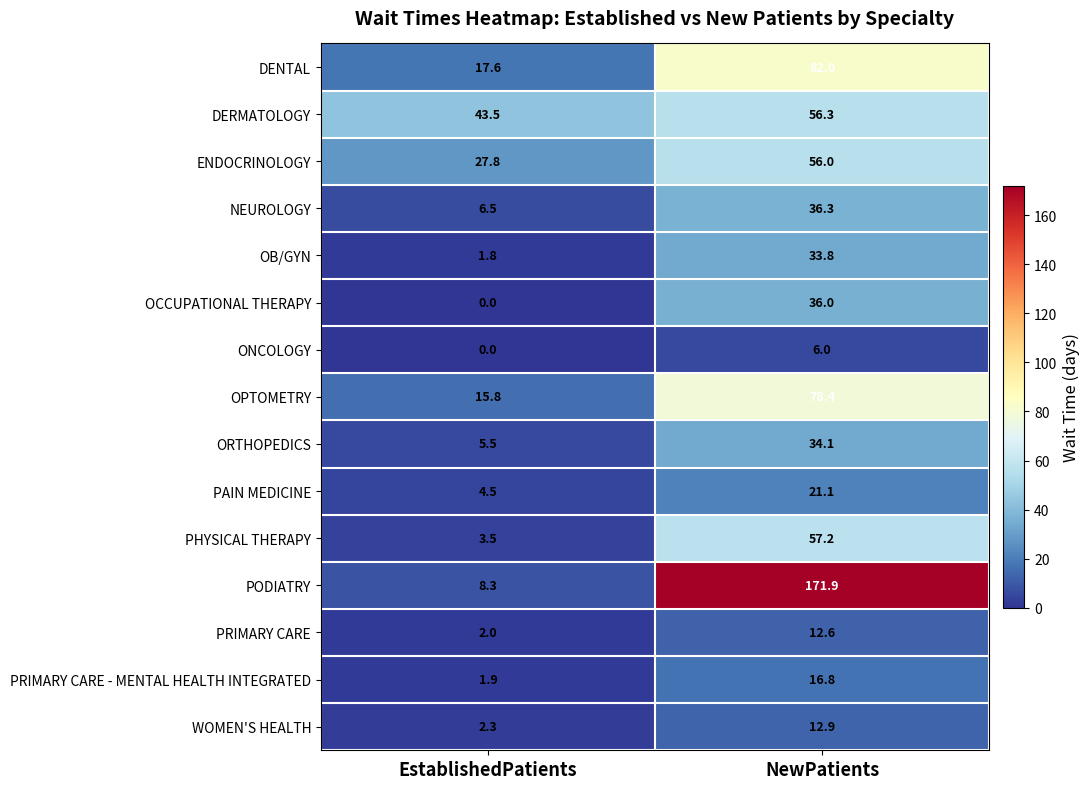

What is the difference between the PRIMARY CARE values at NewPatients and EstablishedPatients?

10.6